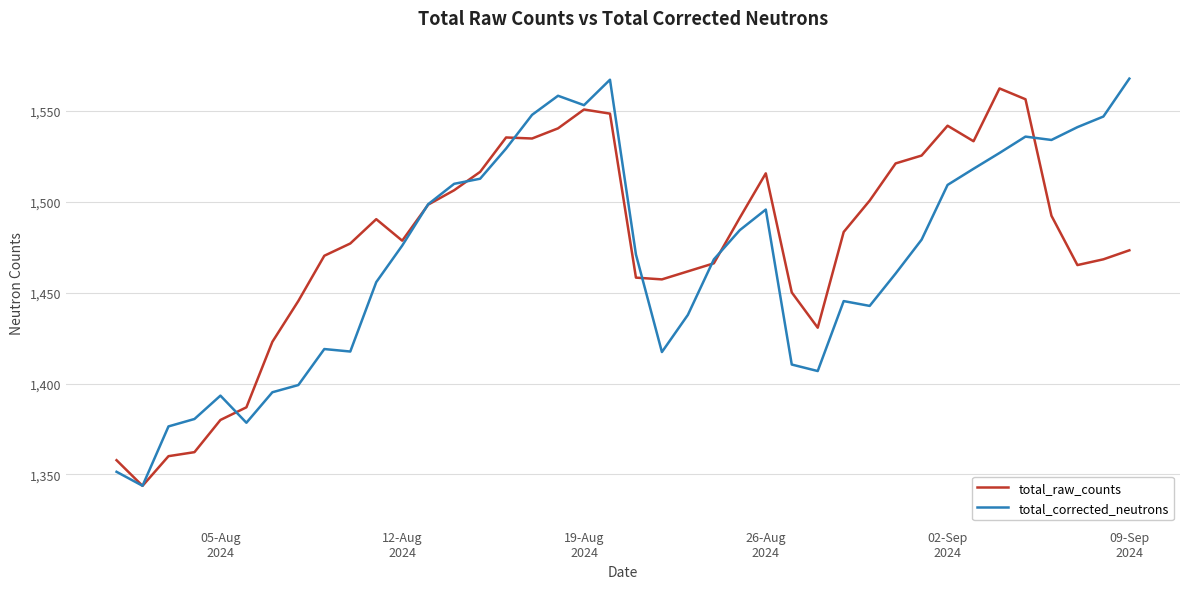

What is the lowest value of the total_raw_counts series?

1343.7